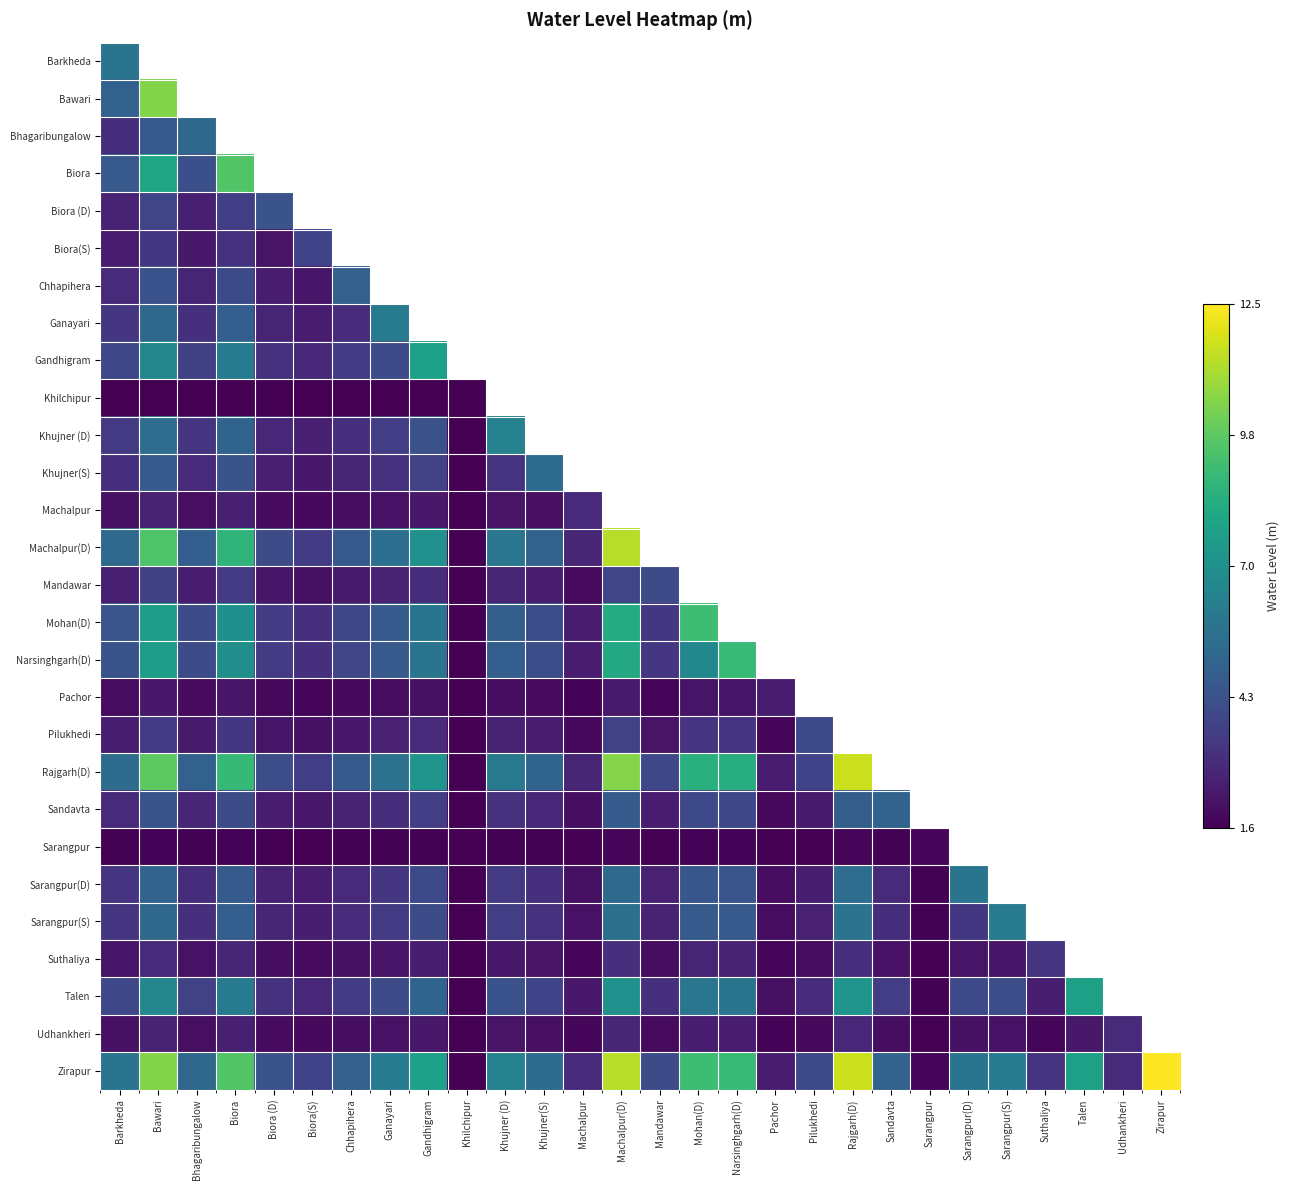

At Suthaliya, list the series in order from smallest to largest.

Udhankheri, Talen, Barkheda, Bawari, Bhagaribungalow, Biora, Biora (D), Biora(S), Chhapihera, Ganayari, Gandhigram, Khilchipur, Khujner (D), Khujner(S), Machalpur, Machalpur(D), Mandawar, Mohan(D), Narsinghgarh(D), Pachor, Pilukhedi, Rajgarh(D), Sandavta, Sarangpur, Sarangpur(D), Sarangpur(S), Suthaliya, Zirapur